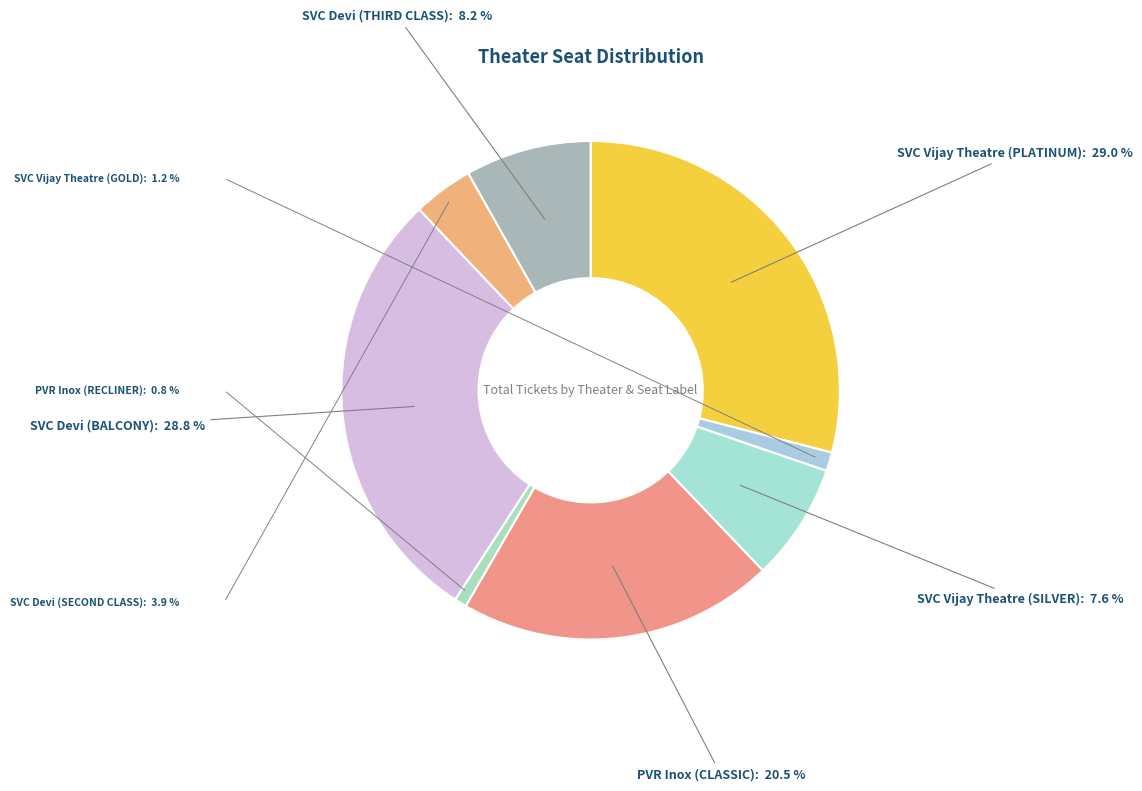

How many slices are in this pie chart?

8